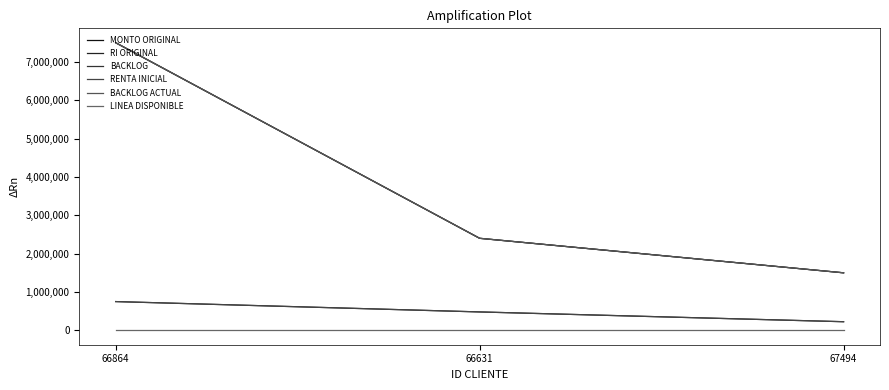

At which label does RENTA INICIAL first exceed 480000?

66864